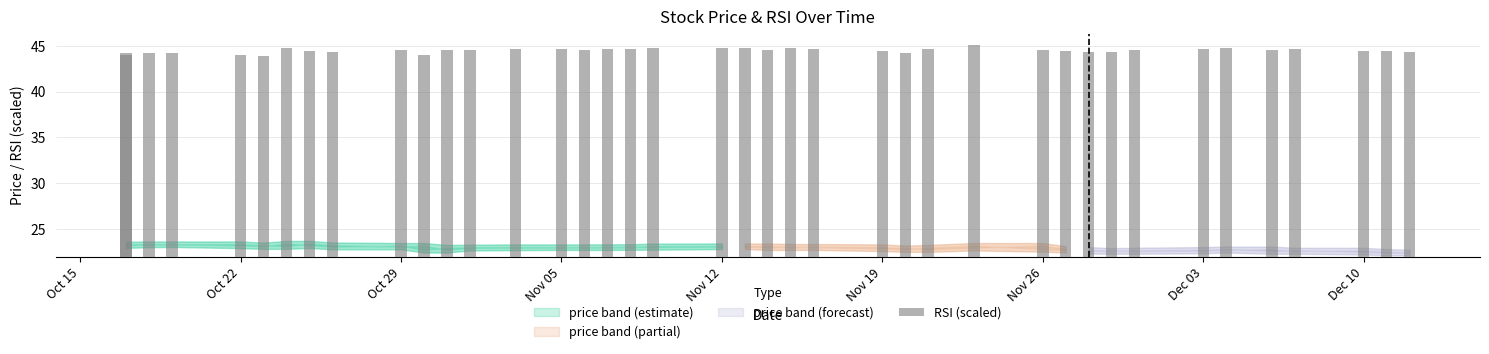

True or false: the data shows 33.8 at 20.

False